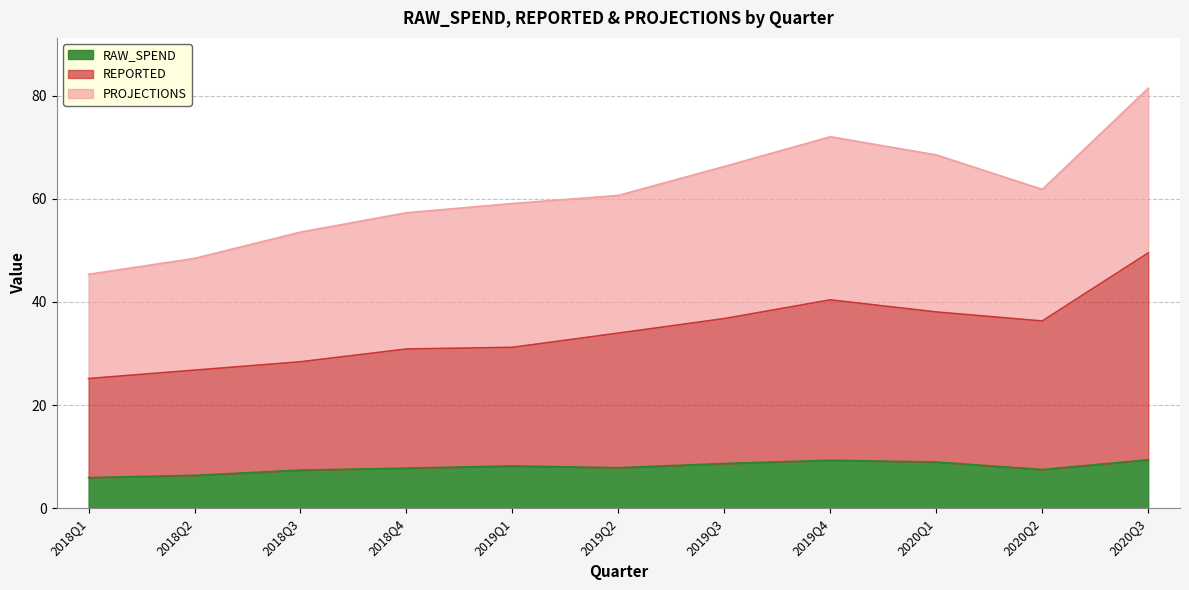

What are all the series names shown in the legend?

RAW_SPEND, REPORTED, PROJECTIONS